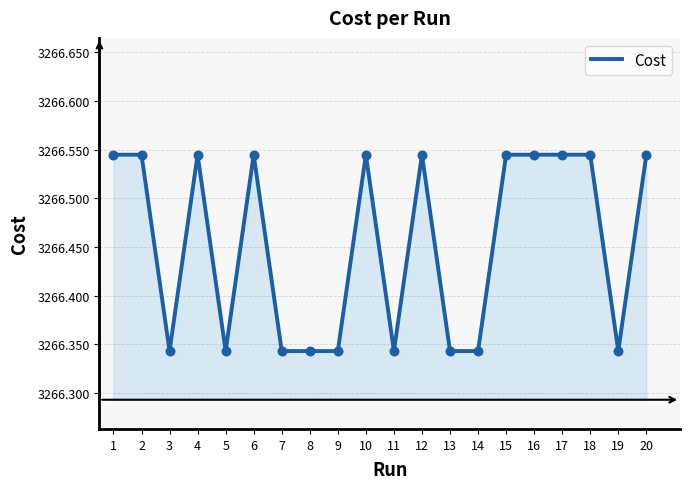

What is the ratio of the value at 19 to the value at 12?

1.0